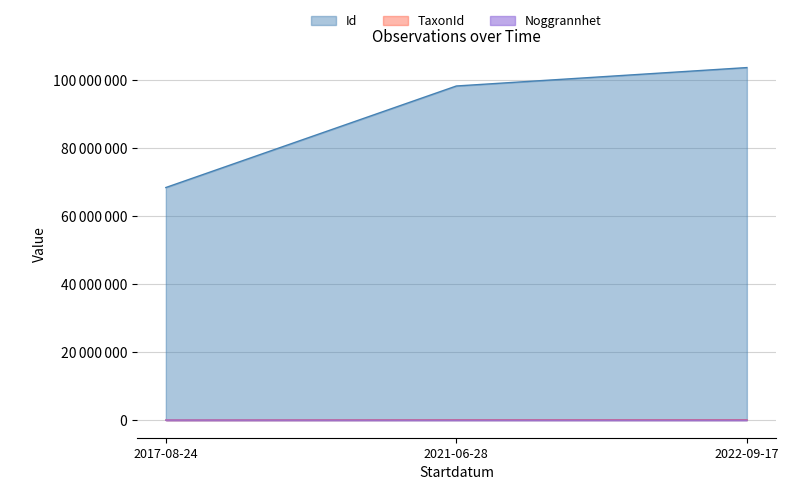

Does the chart have visible grid lines?

Yes